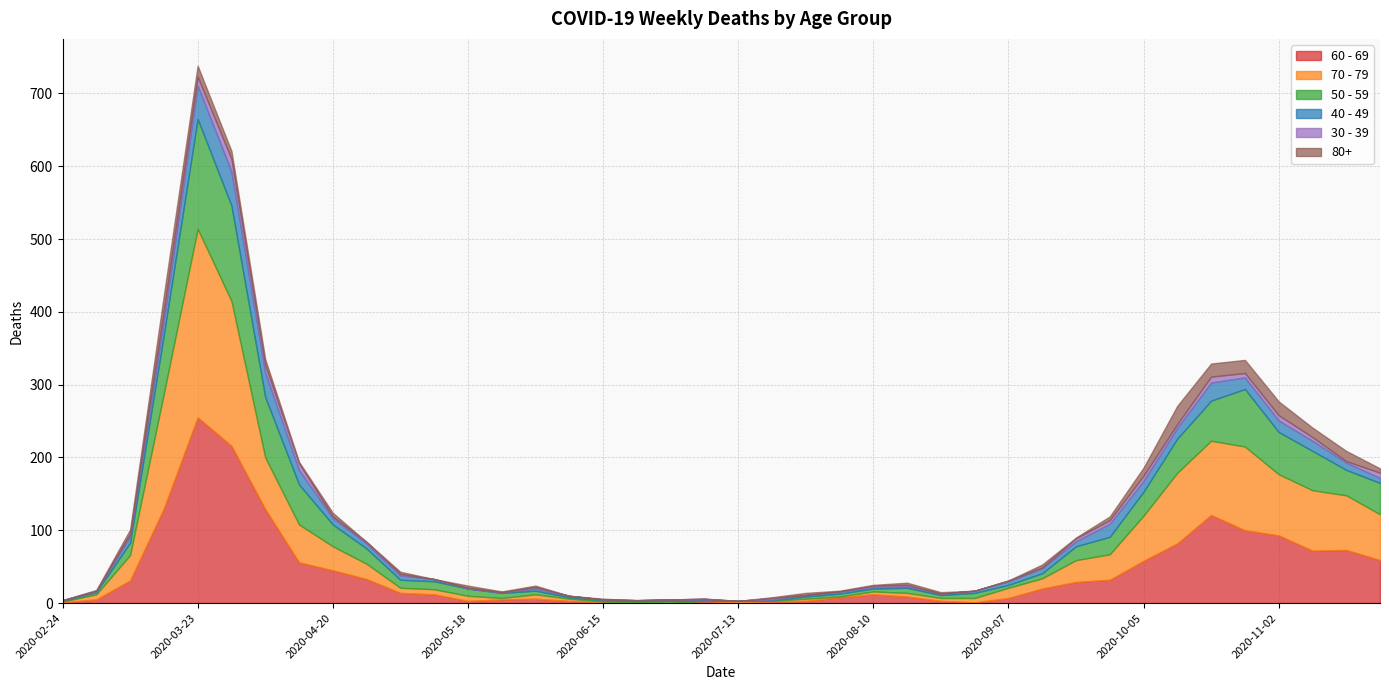

Rank the categories by 80+ value from lowest to highest.

2020-02-24, 2020-04-27, 2020-05-11, 2020-06-08, 2020-06-22, 2020-06-29, 2020-07-06, 2020-07-13, 2020-08-31, 2020-09-07, 2020-03-02, 2020-05-25, 2020-06-15, 2020-07-20, 2020-08-03, 2020-08-10, 2020-09-21, 2020-04-13, 2020-06-01, 2020-08-24, 2020-05-04, 2020-05-18, 2020-07-27, 2020-08-17, 2020-09-14, 2020-04-20, 2020-09-28, 2020-03-09, 2020-11-23, 2020-04-06, 2020-03-30, 2020-10-05, 2020-11-09, 2020-11-16, 2020-03-23, 2020-10-19, 2020-10-26, 2020-11-02, 2020-03-16, 2020-10-12